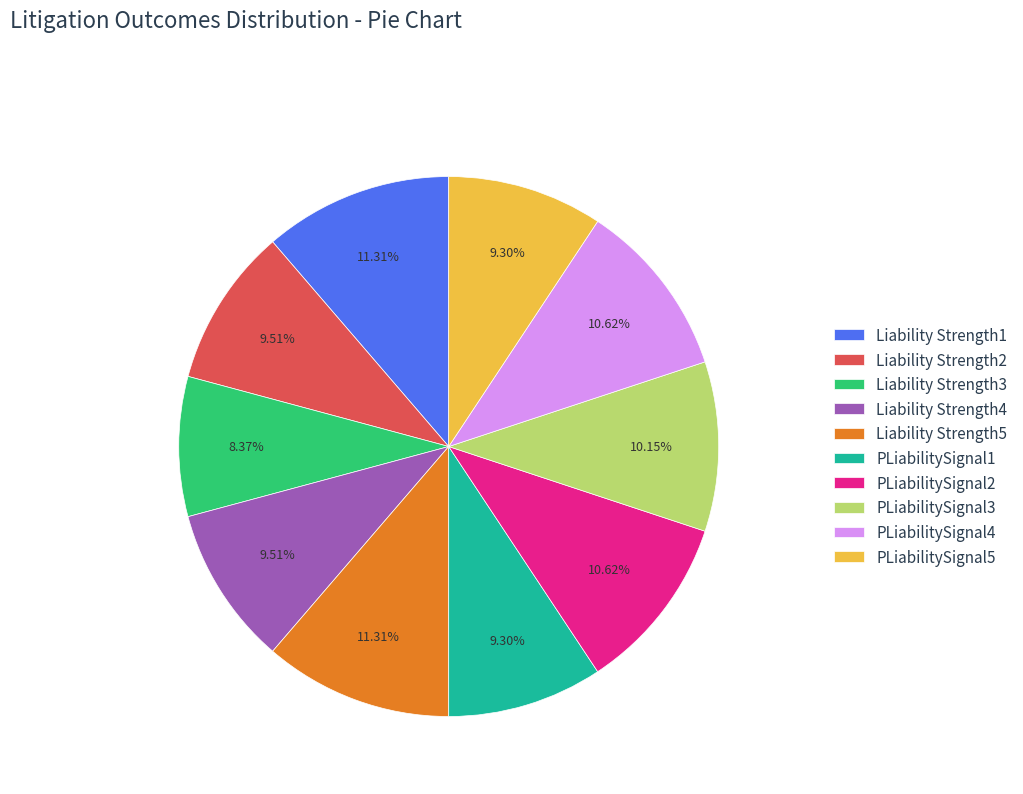

How many segments does this pie chart have?

10